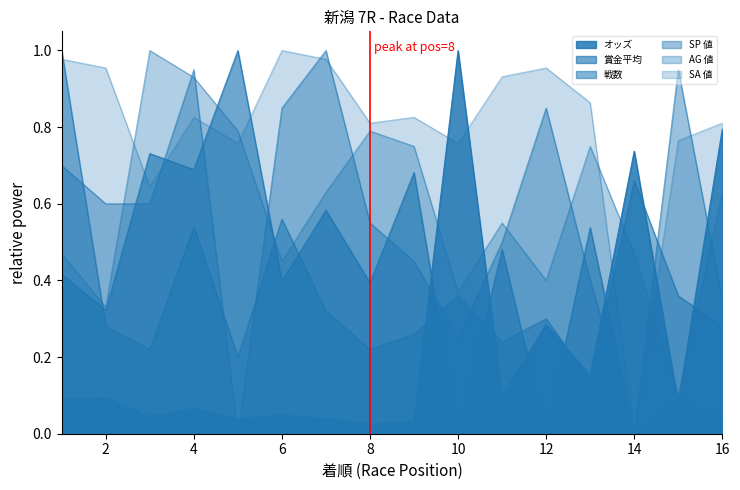

What is the lowest value of the AG 値 series?

0.1